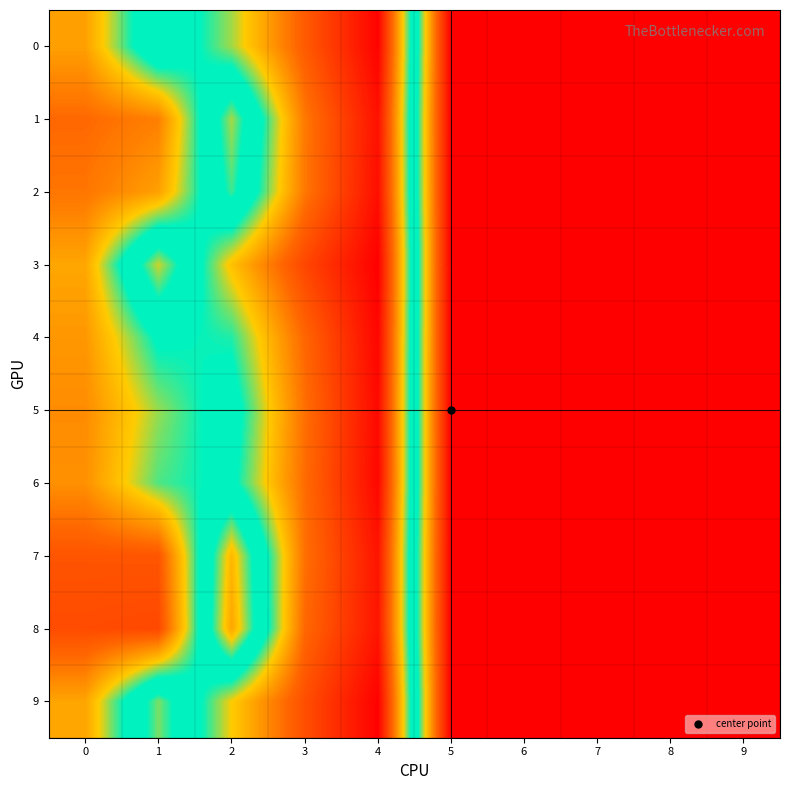

Which series has the largest total across all categories?

8